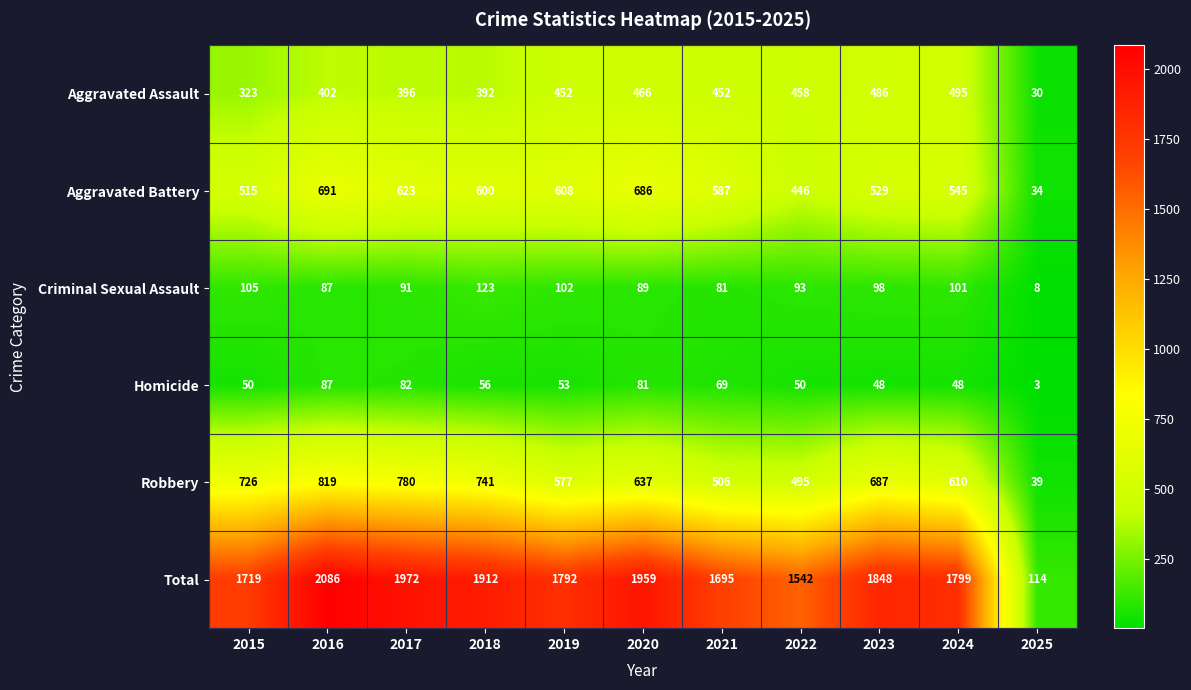

True or false: Aggravated Battery has a value of 587 at 2021.

True